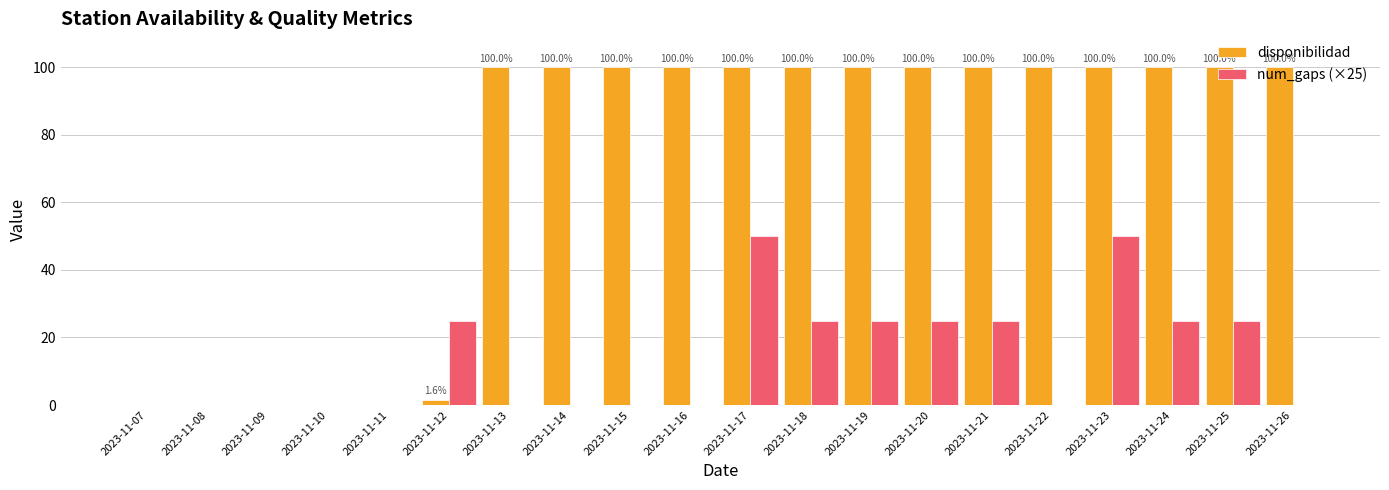

Count the number of categories in the chart.

20